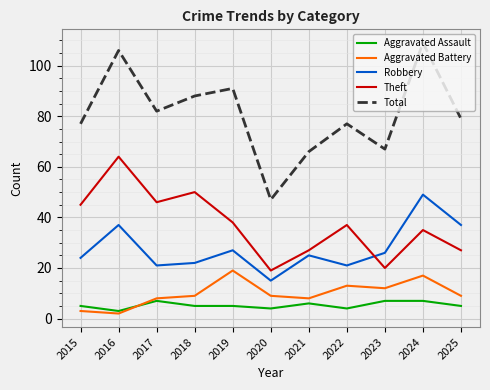

What is the sum of the Aggravated Assault values at 2022 and 2024?

11